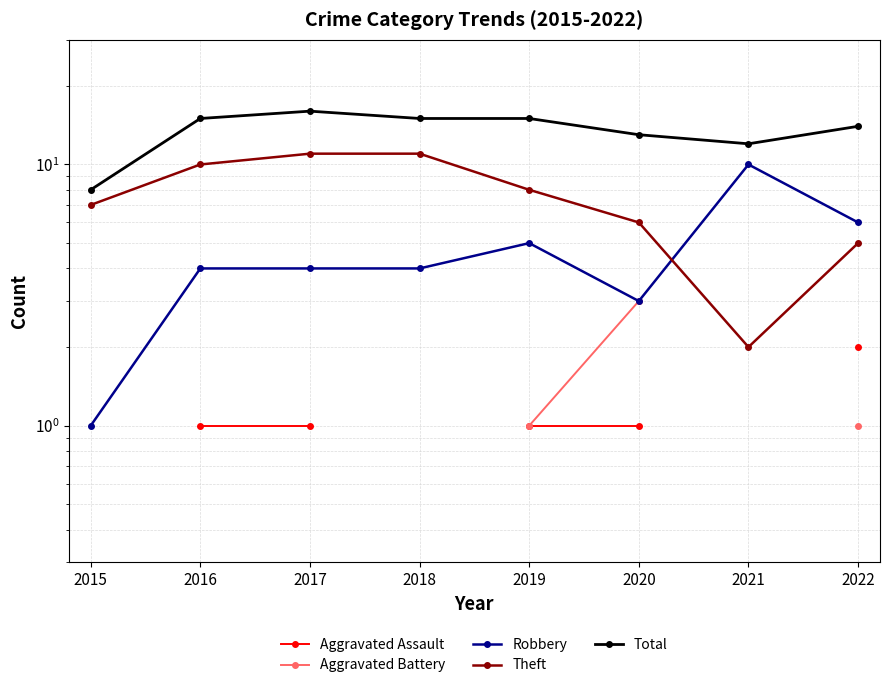

True or false: Aggravated Assault and Aggravated Battery intersect in this chart.

False